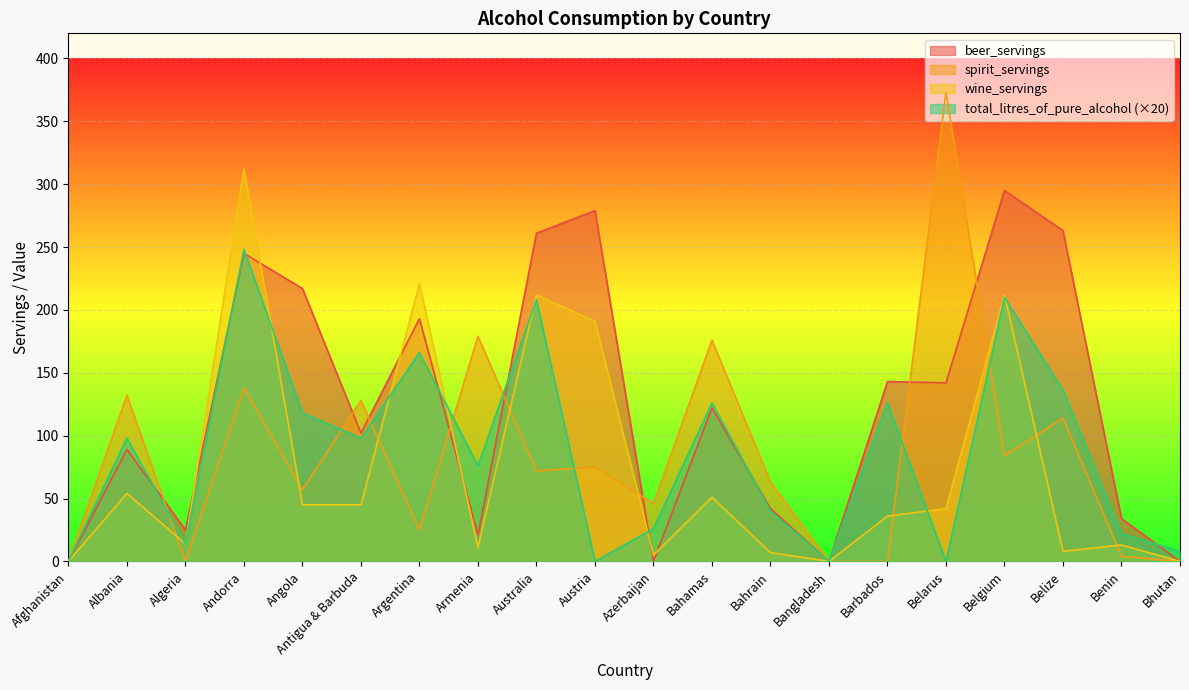

What is the difference between the second highest and second lowest values in the total_litres_of_pure_alcohol series?

210